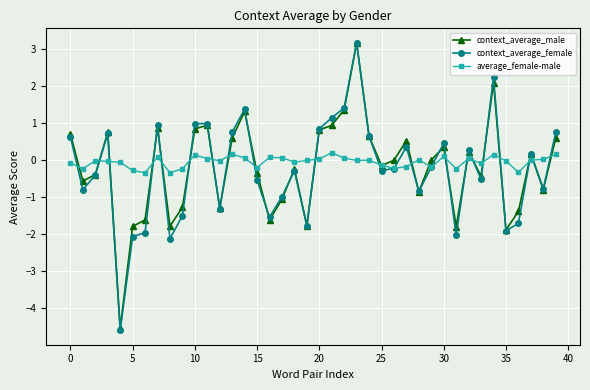

What is the minimum value for context_average_female?

-4.6